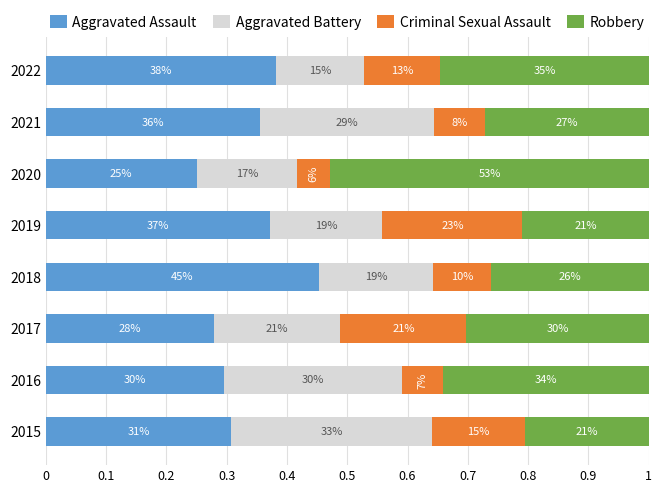

What are all the series names shown in the legend?

Aggravated Assault, Aggravated Battery, Criminal Sexual Assault, Robbery